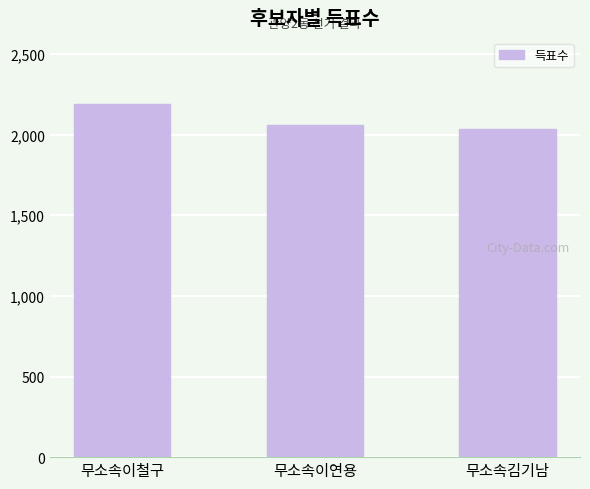

What is the smallest value displayed?

2035